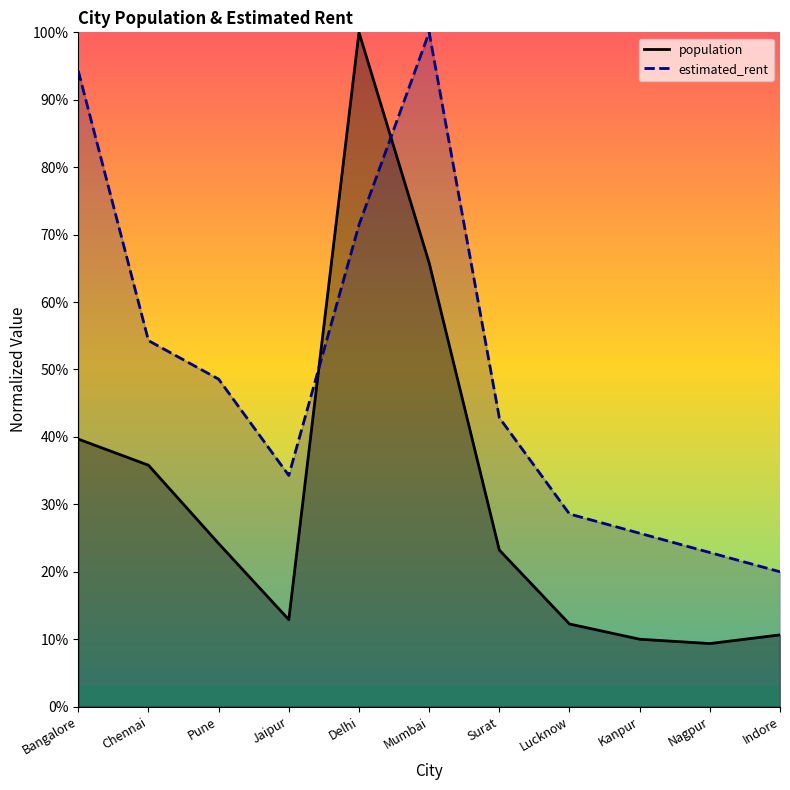

At how many categories does at least one series exceed 0?

11